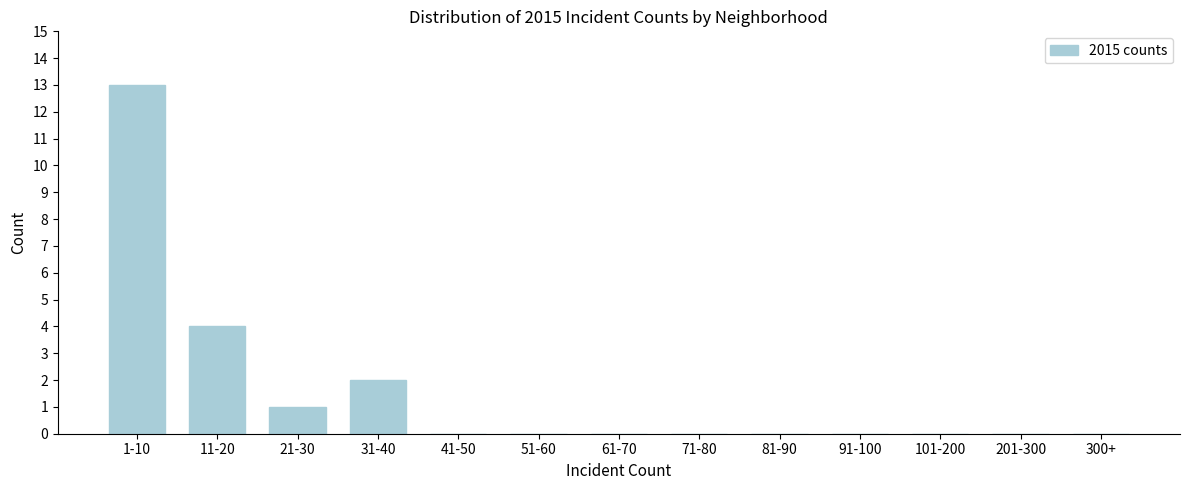

Reading right to left, list all the values displayed in this chart.

300+=0	201-300=0	101-200=0	91-100=0	81-90=0	71-80=0	61-70=0	51-60=0	41-50=0	31-40=2	21-30=1	11-20=4	1-10=13